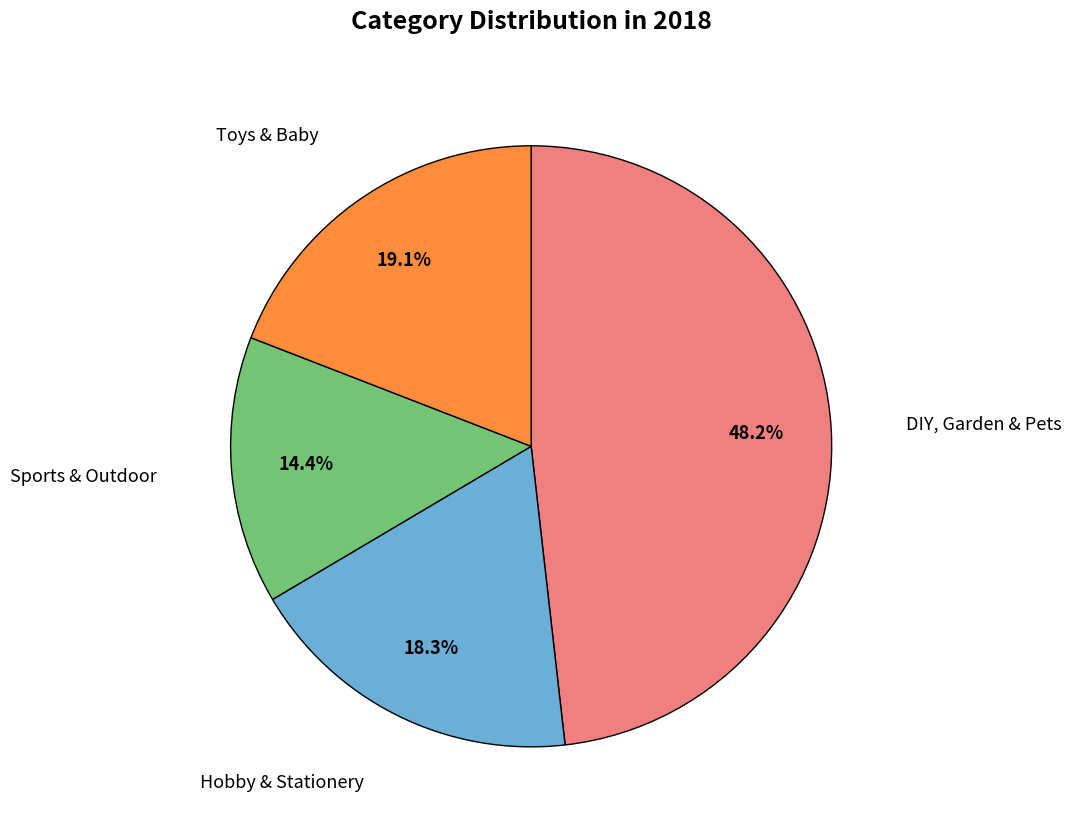

Is there a majority slice in this chart?

No